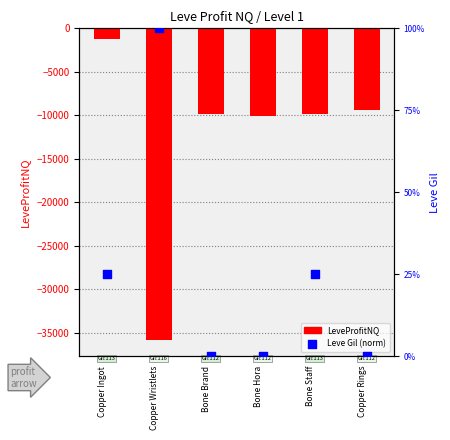

Which series contains the highest Y value?

Leve Gil (normalized)